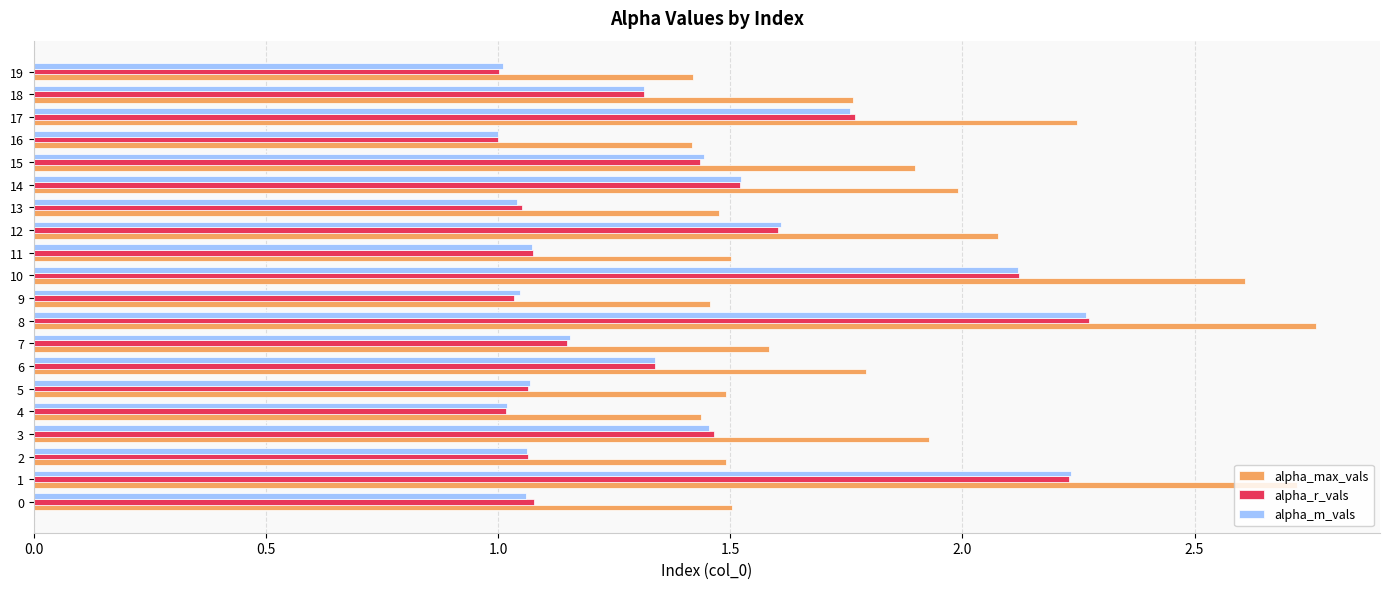

The value of alpha_m_vals at 19 is 1.4. True or false?

False